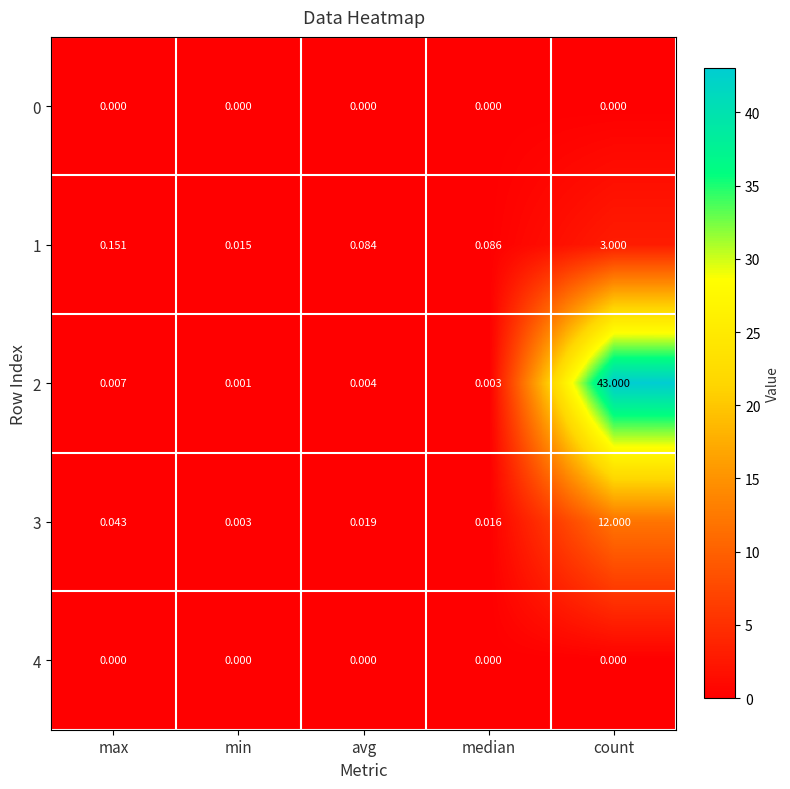

Is the value of 4 at max greater than the value of 3 at median?

No